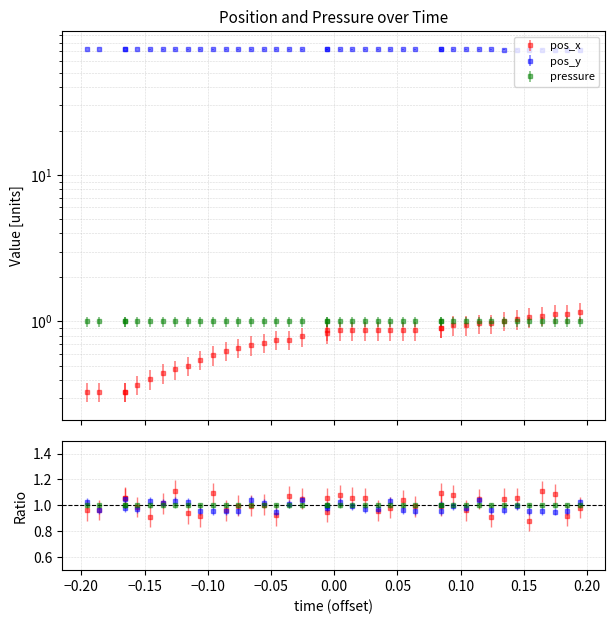

Which series has the widest spread of values?

pos_x